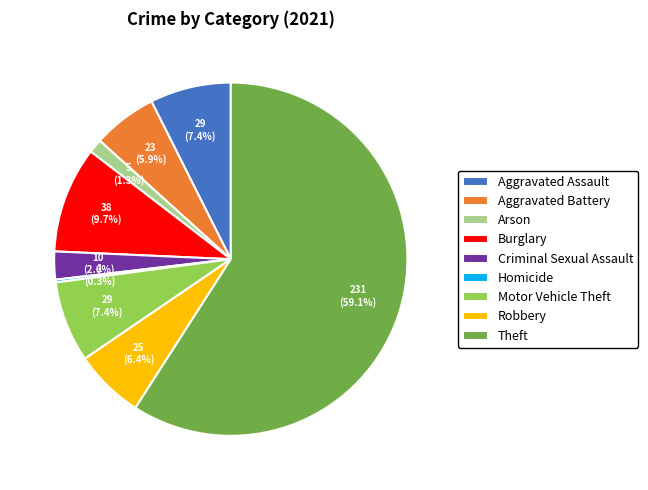

What is the ratio of the value at Motor Vehicle Theft to the value at Aggravated Battery?

1.3